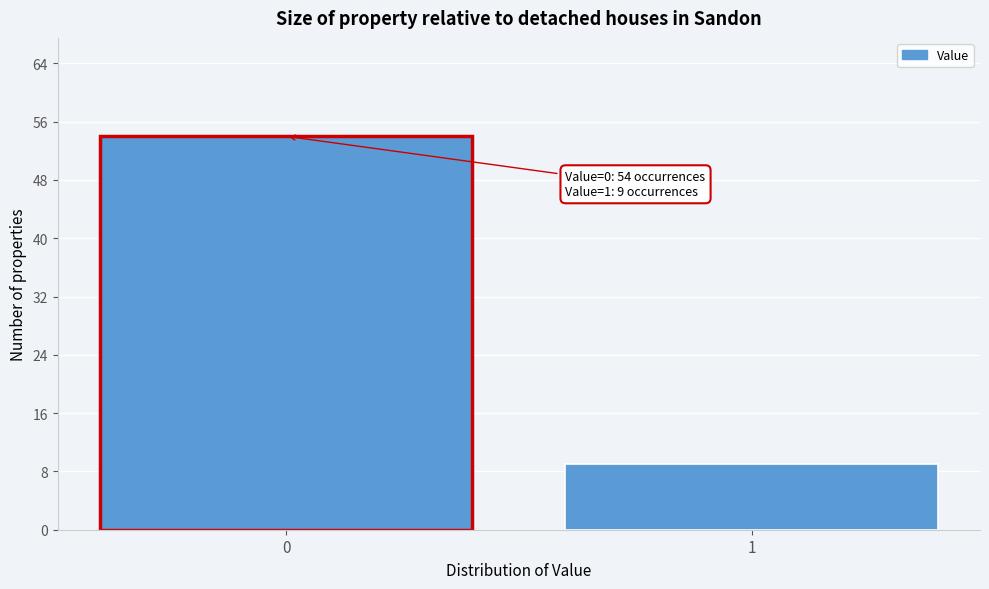

Reading left to right, transcribe all the data shown in this chart.

0=54	1=9